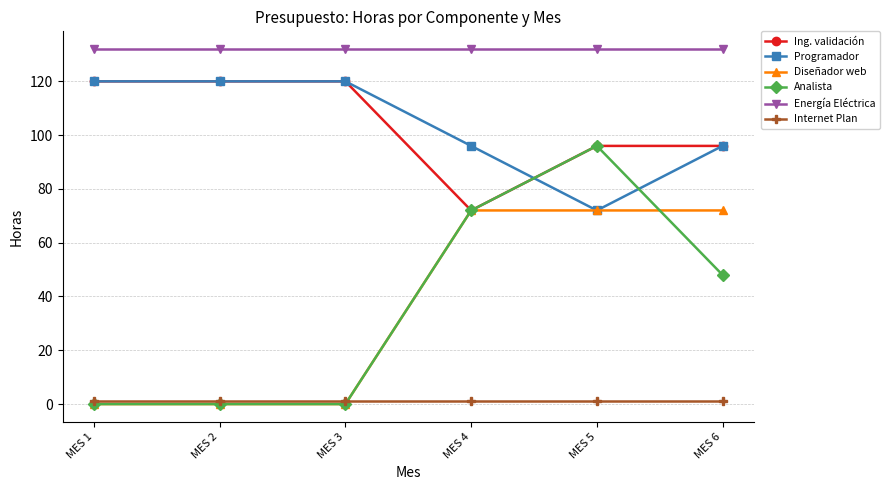

True or false: Analista has a value of 0 at MES 3.

True